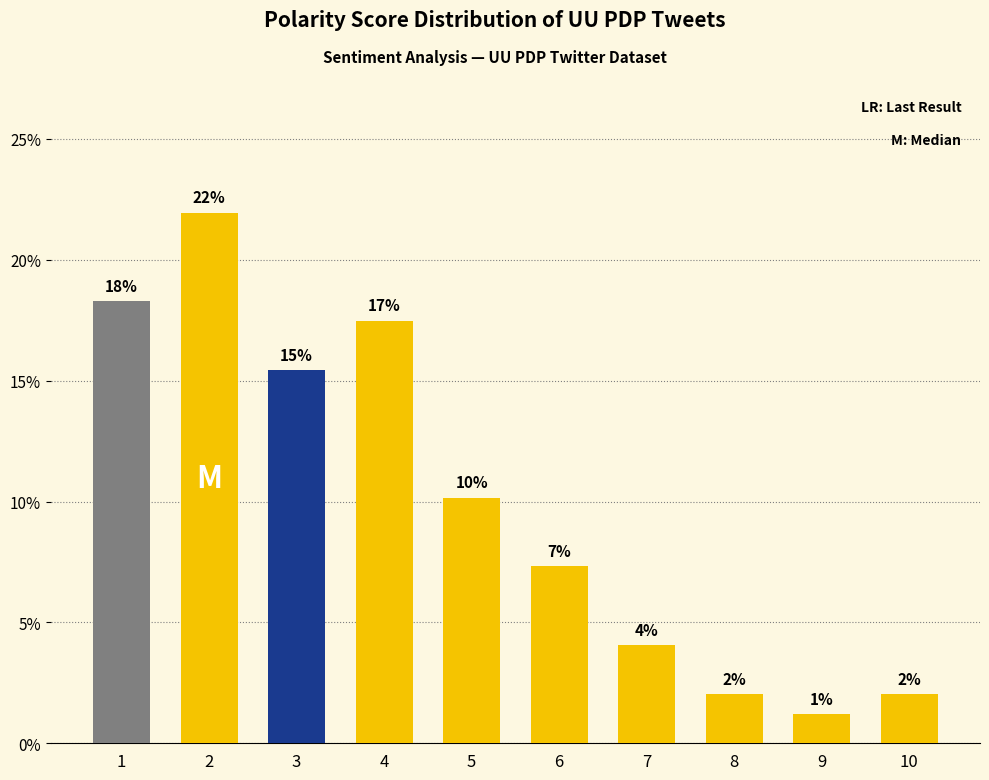

Are the bars horizontal?

No